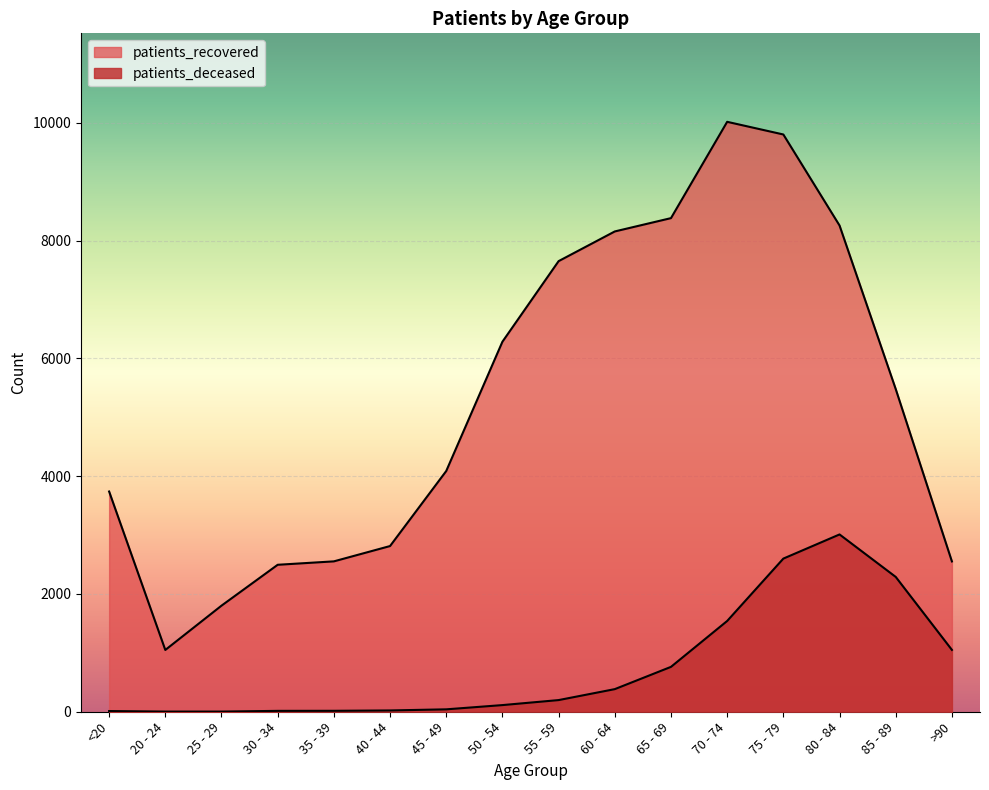

What position from the right is 60 - 64?

7